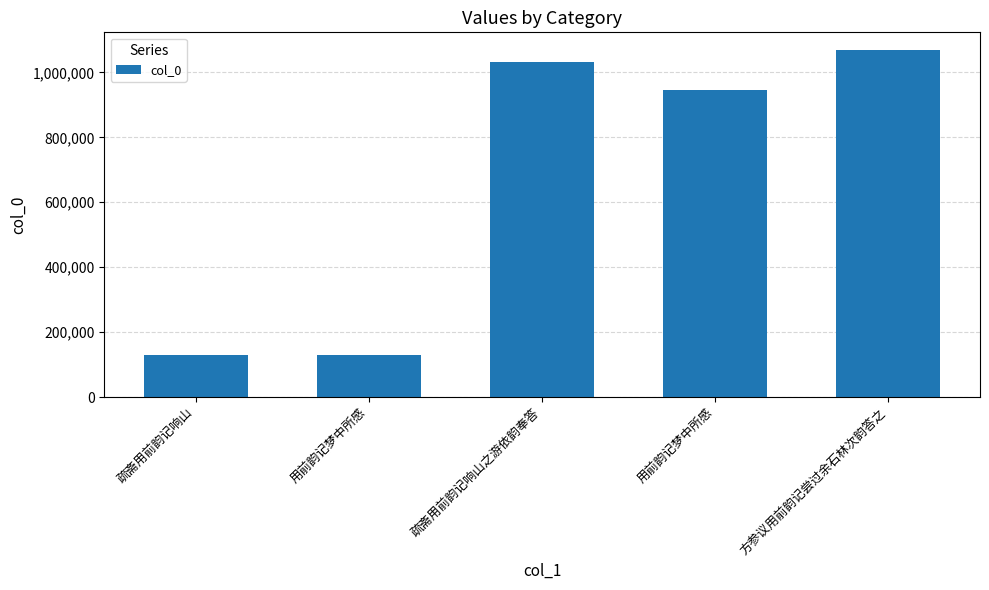

Reading right to left, extract all data points from this chart.

方参议用前韵记尝过余石林次韵答之=1069846	用前韵记梦中所感=944985	疏斋用前韵记响山之游依韵奉答=1031739	用前韵记梦中所感=131078	疏斋用前韵记响山=128633